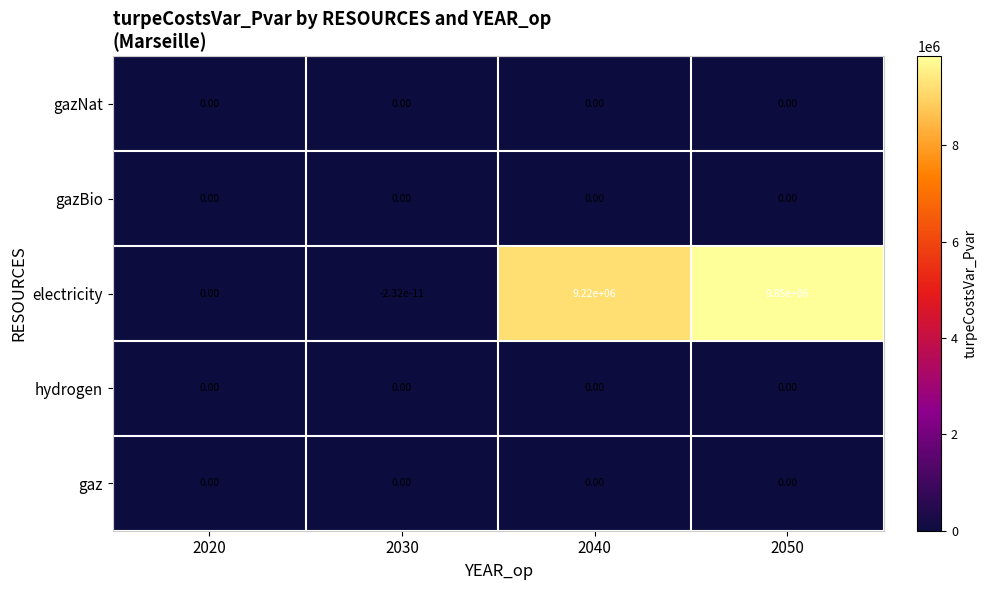

Which series changed the most between 2020 and 2040?

electricity